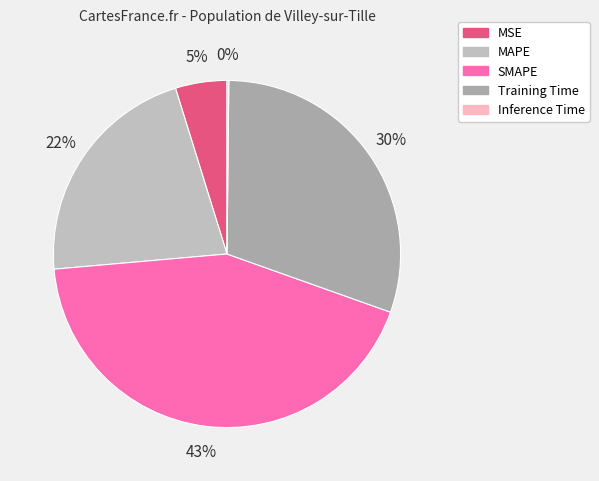

Count the number of slices in the pie.

5